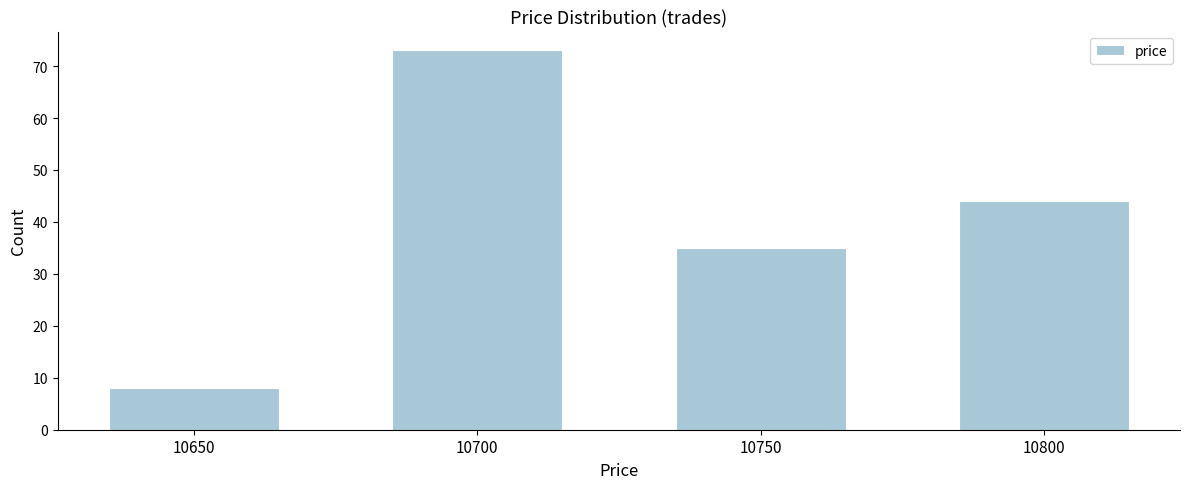

Reading right to left, list all the values displayed in this chart.

44	35	73	8